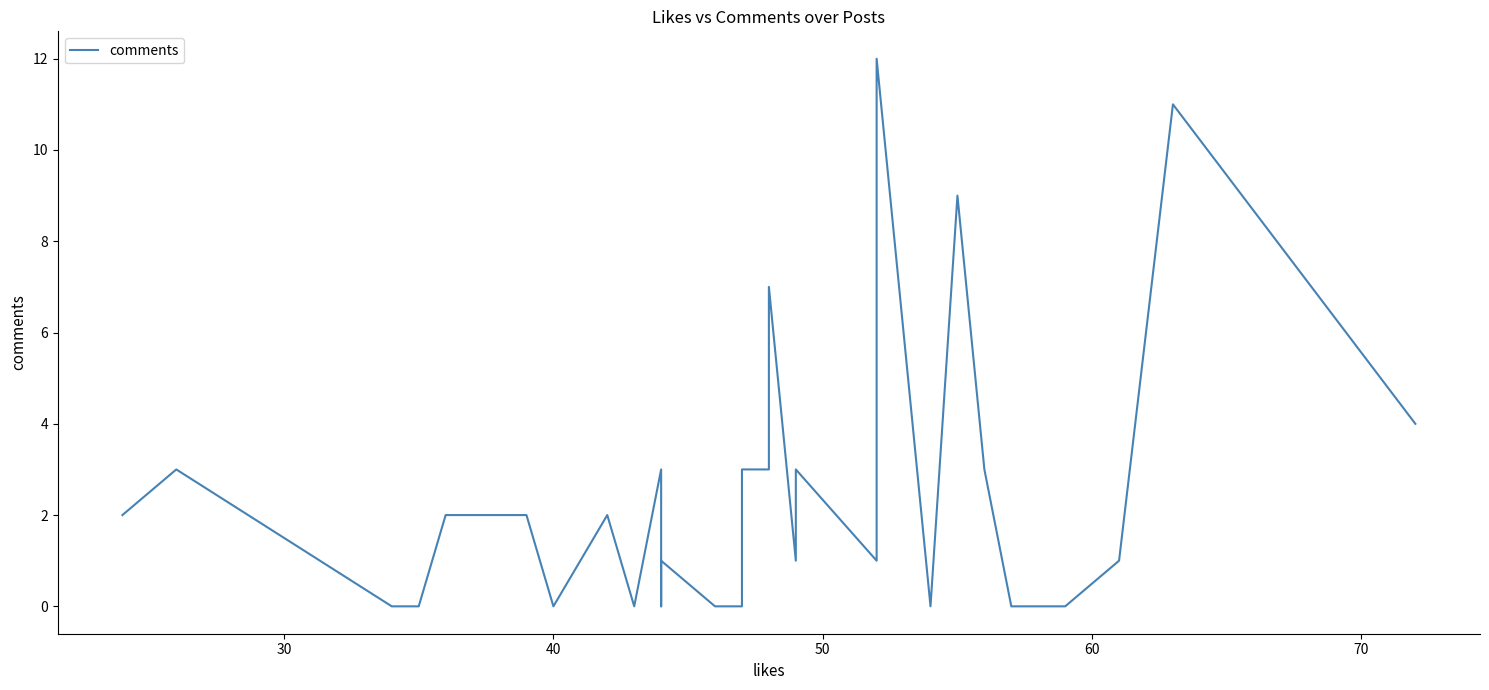

Count the number of values greater than 1.

18